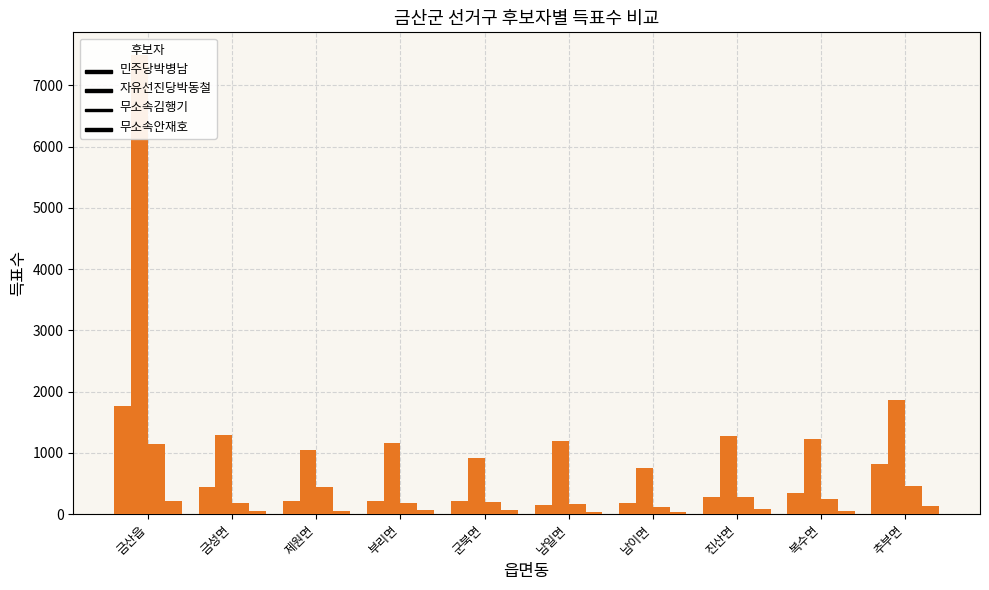

Which label corresponds to the smallest value in the chart?

남이면